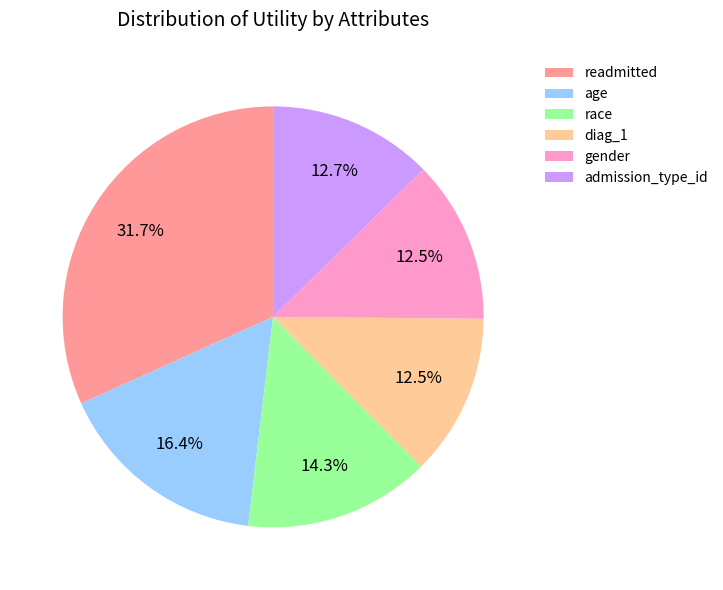

What portion of the pie excludes admission_type_id?

87.3%